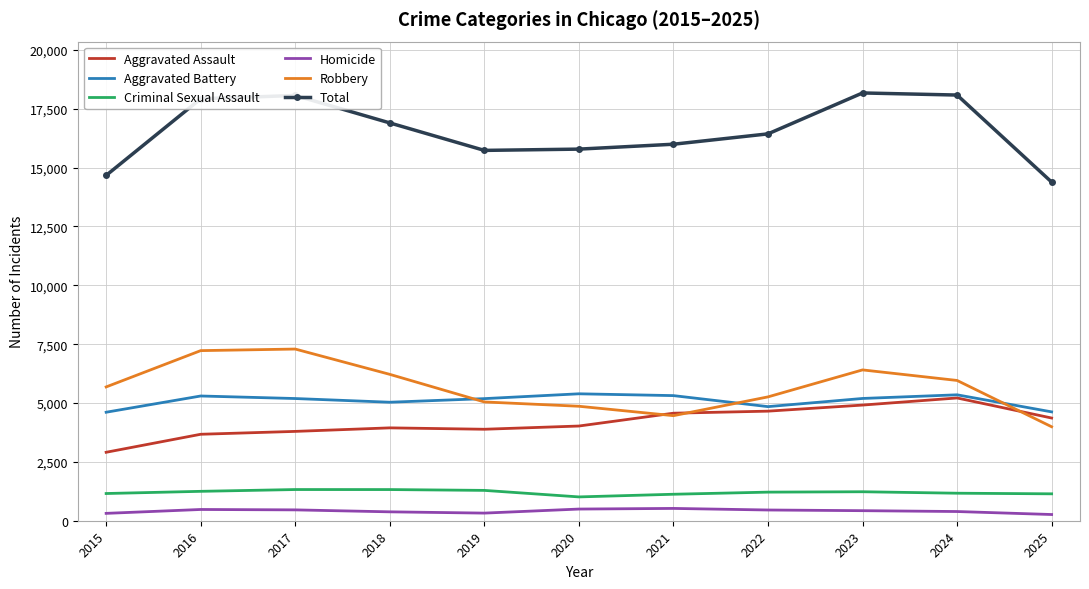

Which series changed the most between 2020 and 2023?

Total